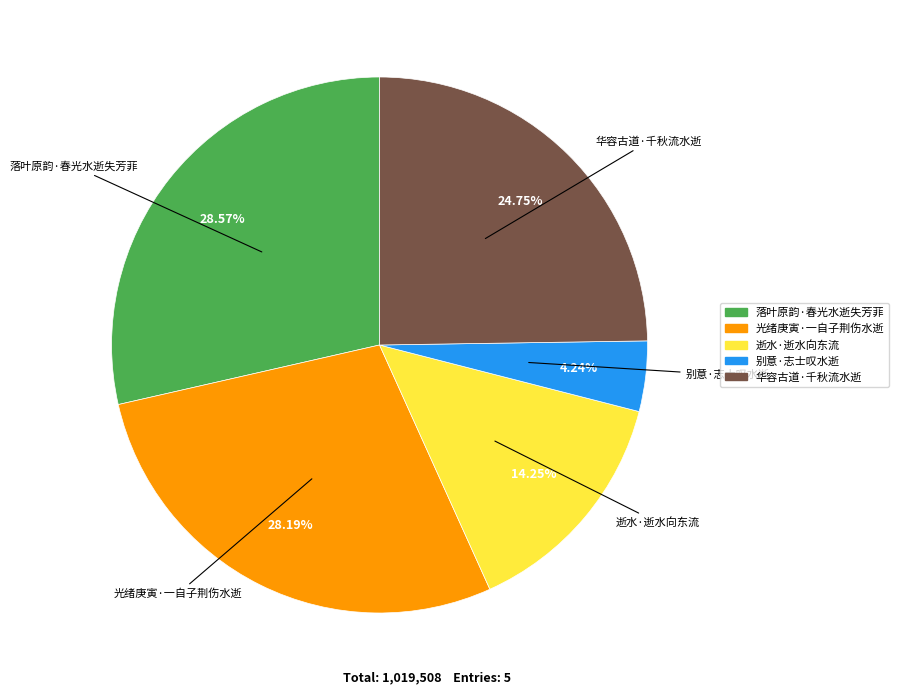

To the nearest percent, what is the combined percentage of 逝水·逝水向东流 and 落叶原韵·春光水逝失芳菲?

43%